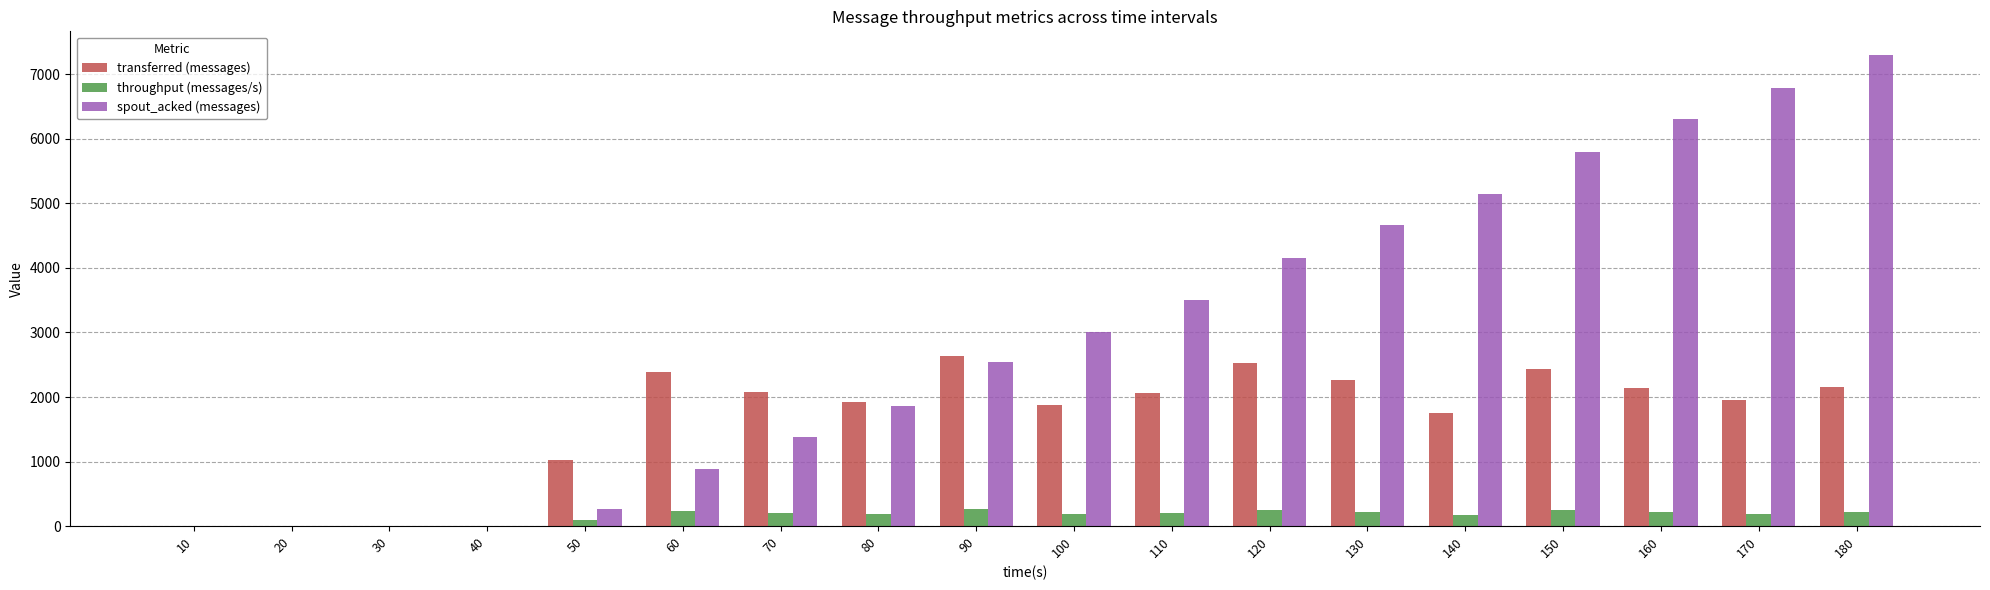

Which series has the largest total across all categories?

spout_acked (messages)